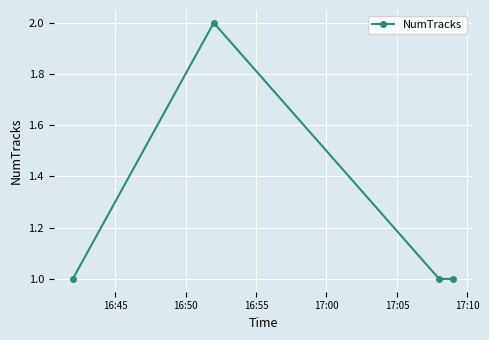

Does the chart have visible grid lines?

Yes